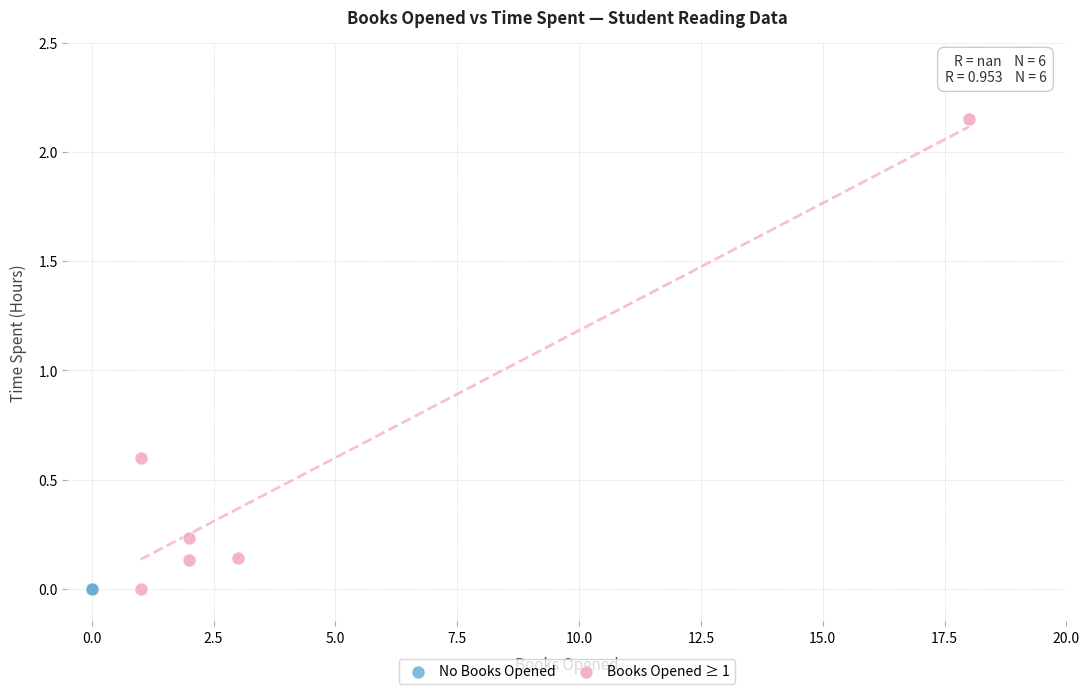

Which series reaches the maximum Y coordinate?

Books Opened ≥ 1